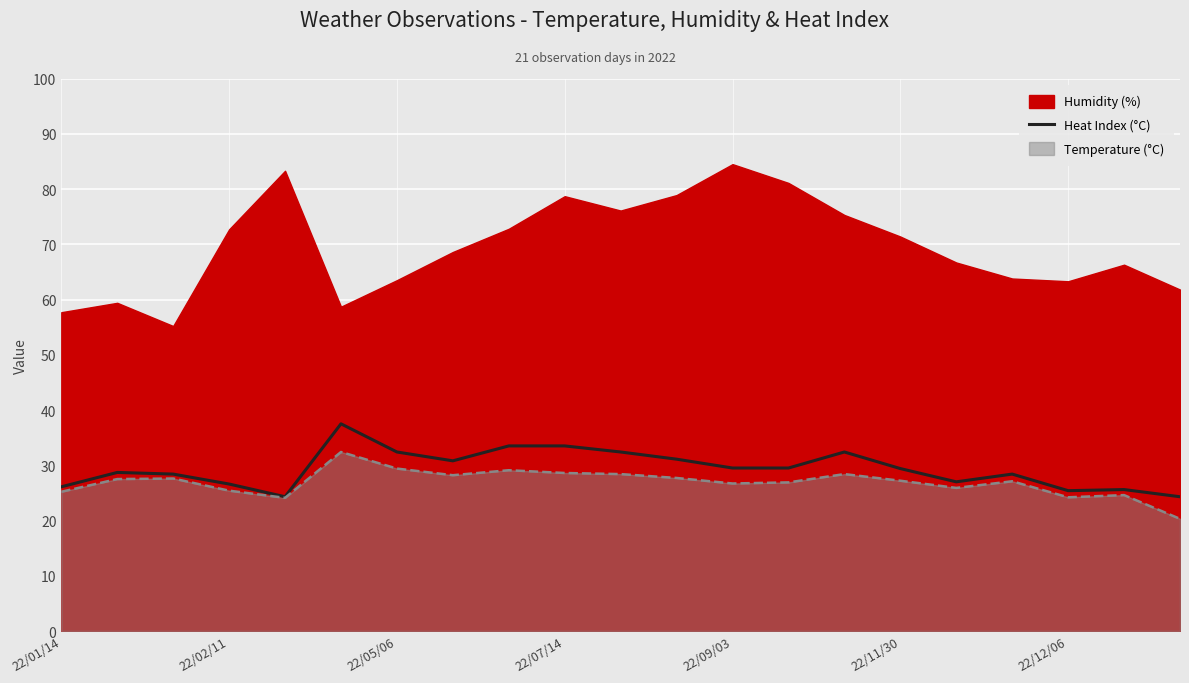

What is the minimum value for Temperature (°C)?

20.3